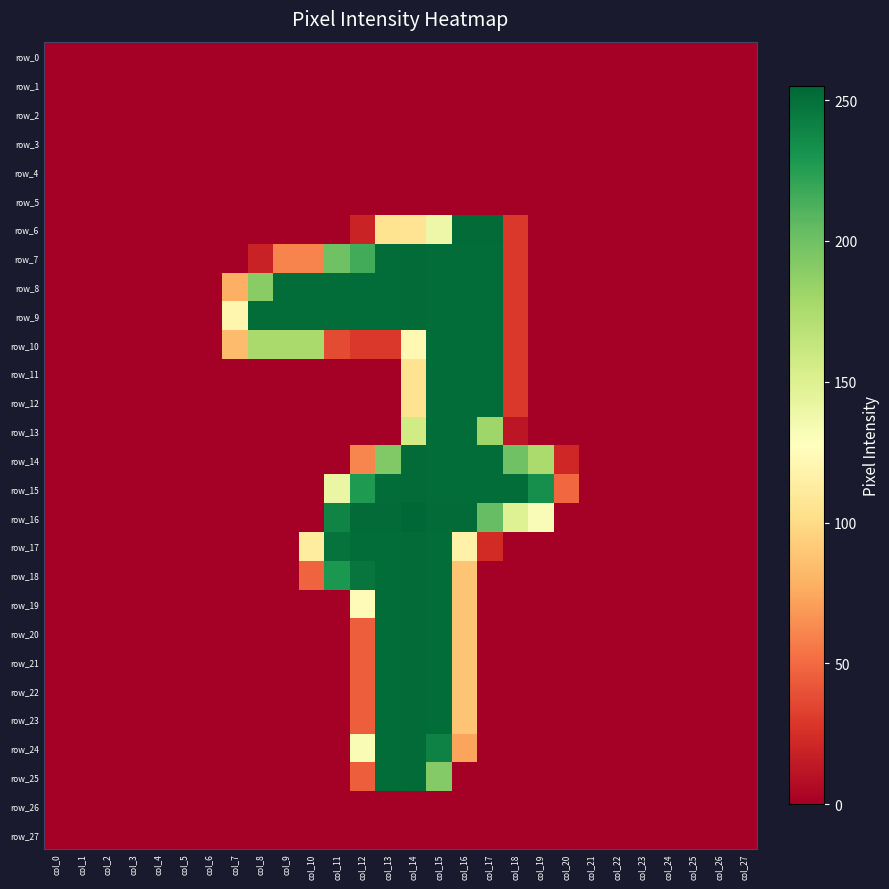

Rank the series at col_18 from lowest to highest value.

row_0, row_1, row_2, row_3, row_4, row_5, row_17, row_18, row_19, row_20, row_21, row_22, row_23, row_24, row_25, row_26, row_27, row_13, row_6, row_7, row_8, row_9, row_10, row_11, row_12, row_16, row_14, row_15